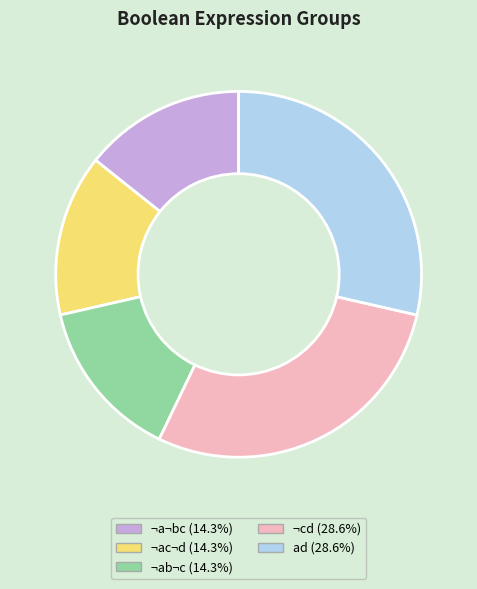

Which has a higher value, ¬ab¬c or ¬cd?

¬cd